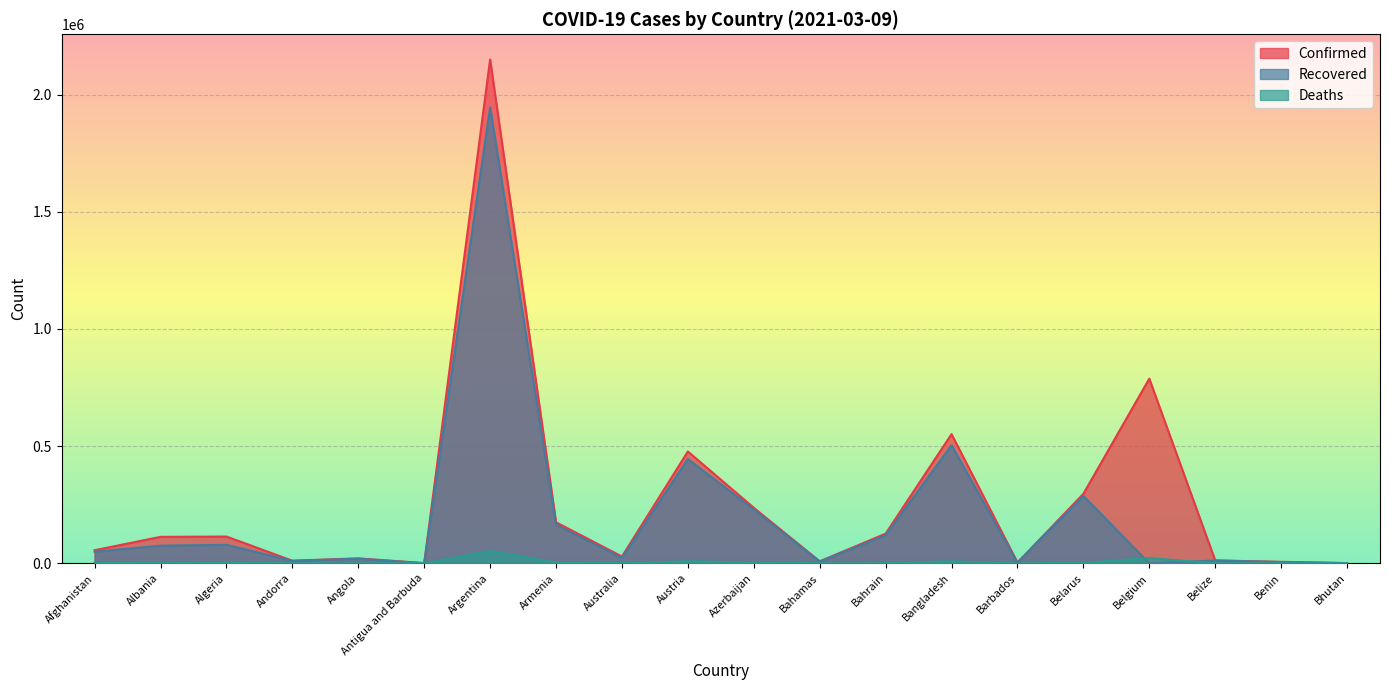

What is the label of the 20th point from the left?

Bhutan